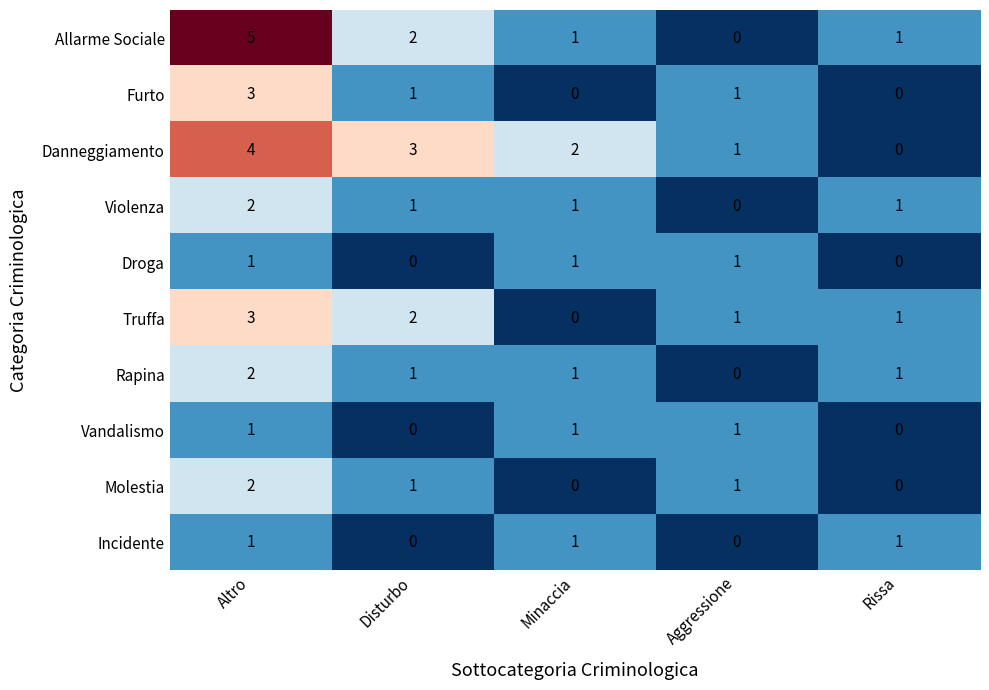

Count the Rapina values in the range 1 to 2.

4